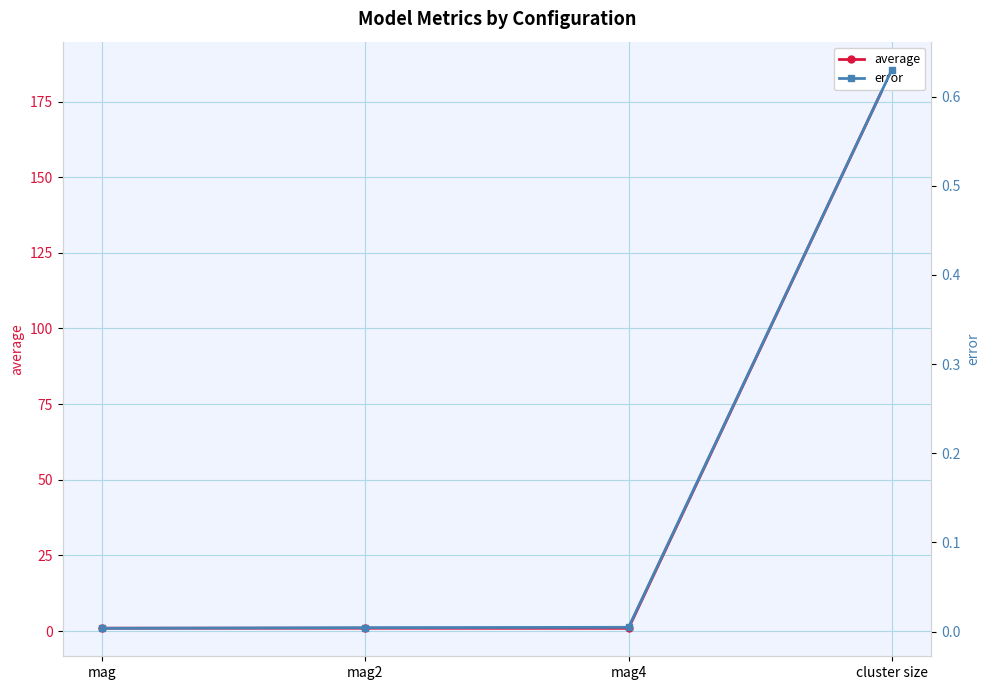

What value does the error series have at cluster size?

0.6